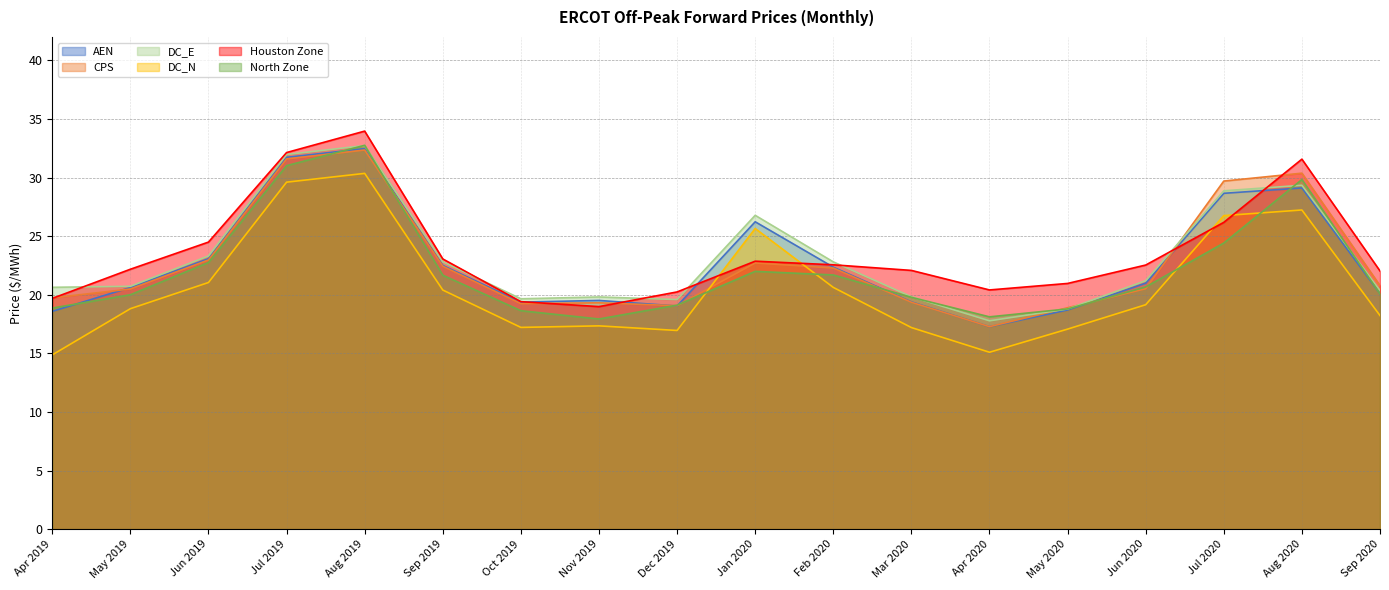

What is the maximum value shown in the chart?

34.0